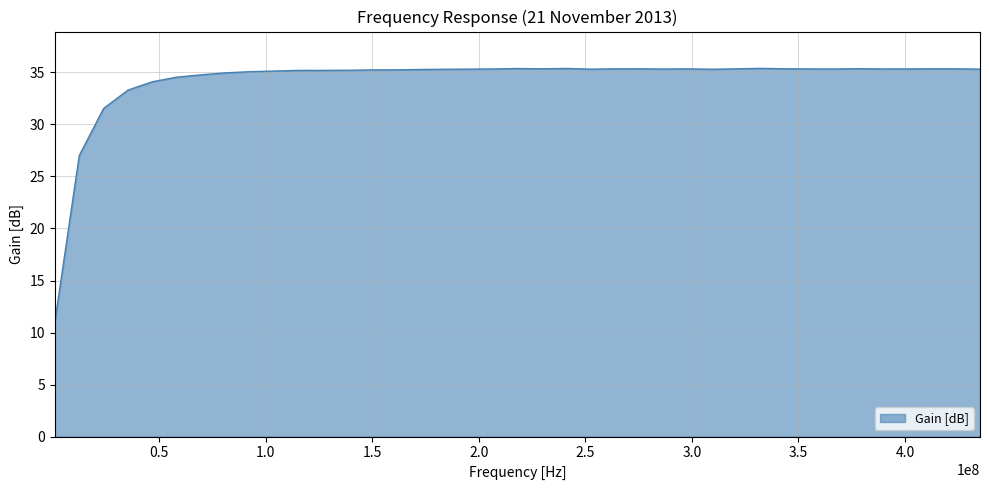

What is the difference between the maximum and minimum values?

24.3